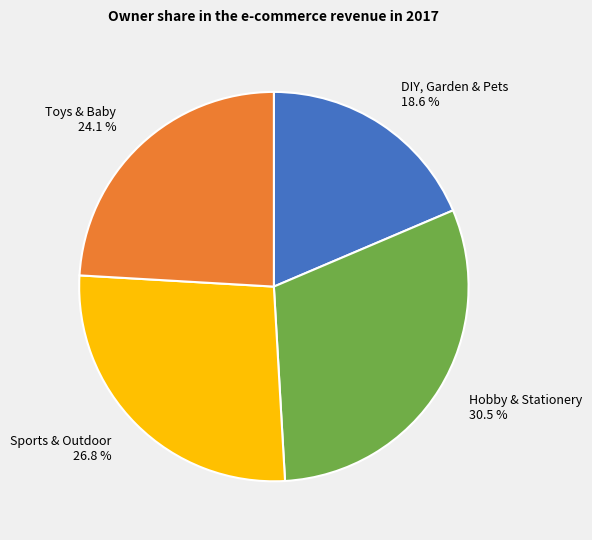

Which category has the biggest portion of the pie?

Hobby & Stationery